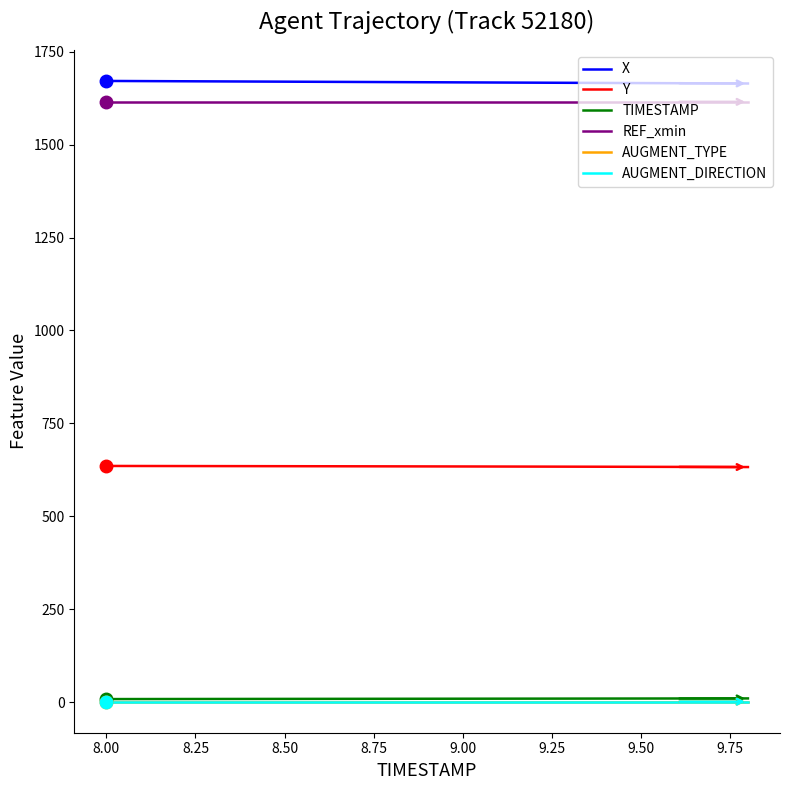

Does the chart display data point markers on the line(s)?

No